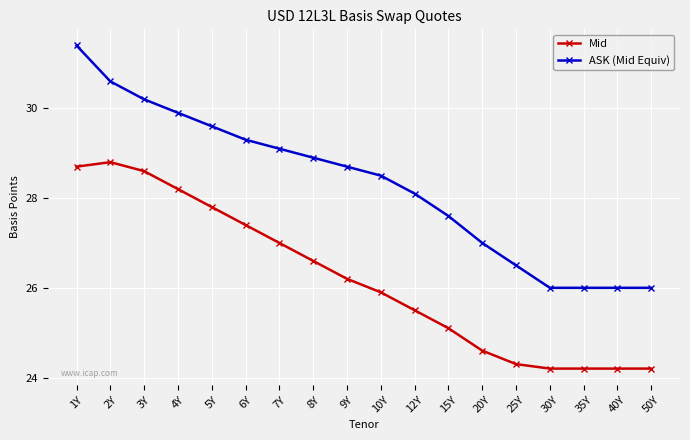

True or false: Mid has a value of 39.5 at 8Y.

False